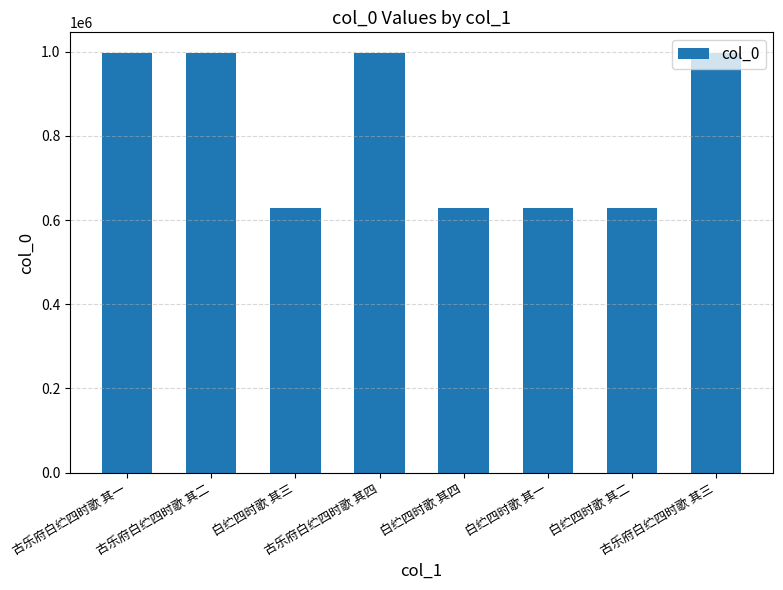

What is the difference between the maximum and minimum values?

367438